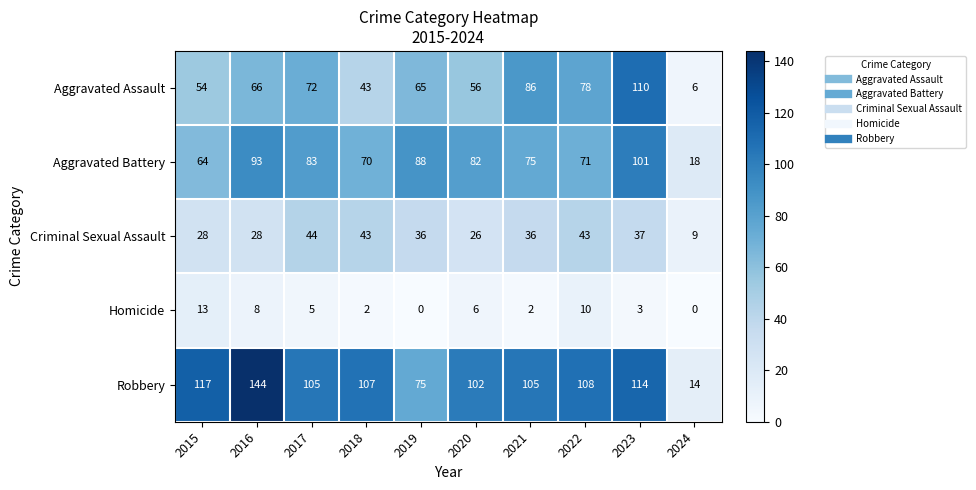

True or false: Criminal Sexual Assault has a value of 72 at 2022.

False